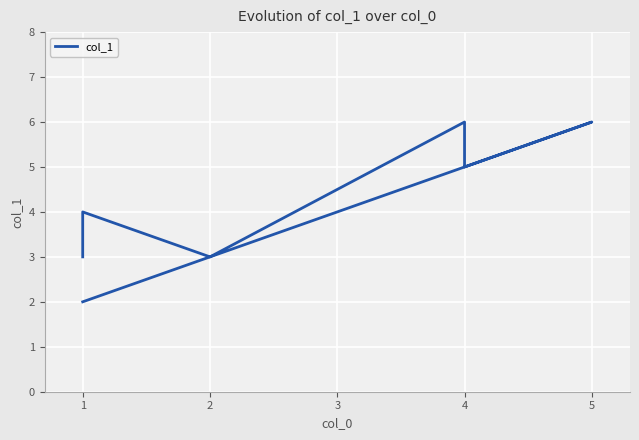

The value at 2 is 1. True or false?

False